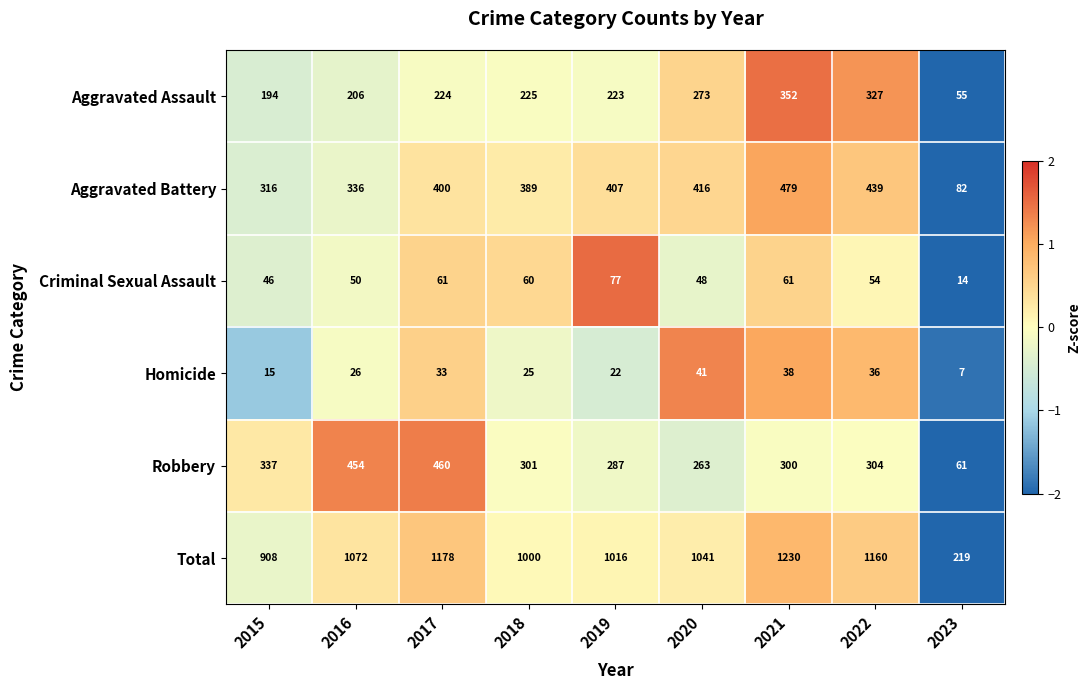

What is the spread (max minus min) of values at 2022?

1124